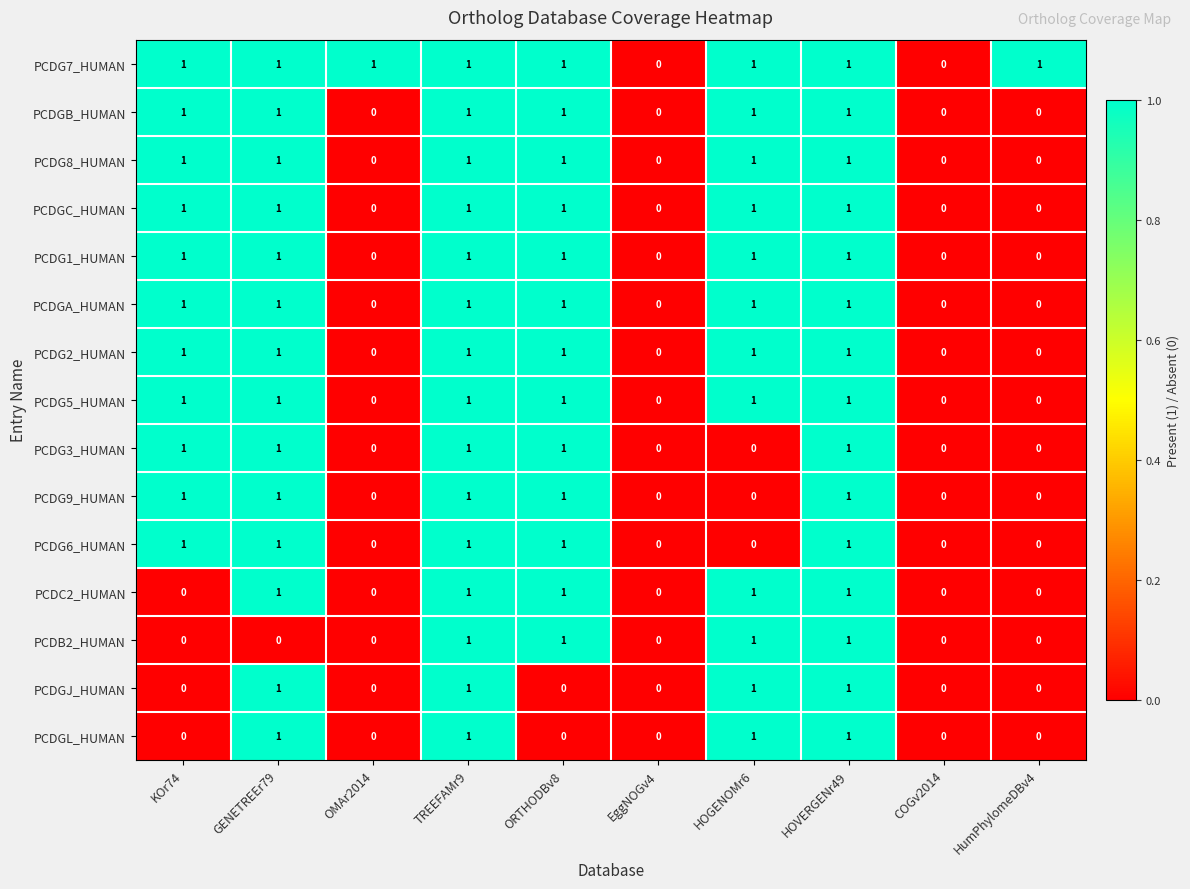

True or false: PCDGB_HUMAN has a value of 0 at COGv2014.

True